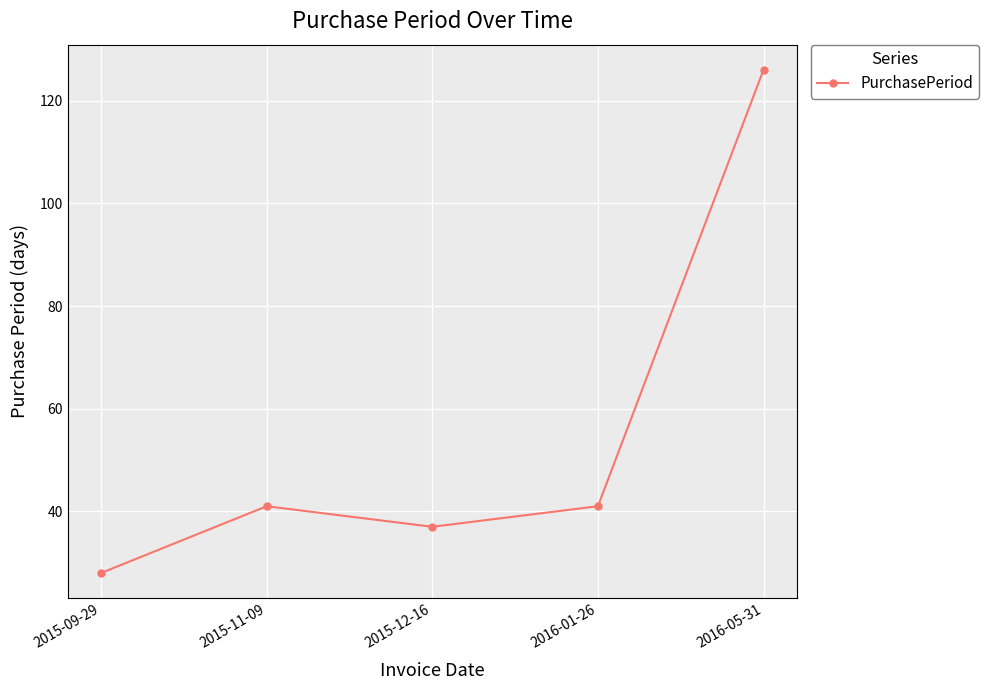

What is the label of the 5th point from the right?

2015-09-29